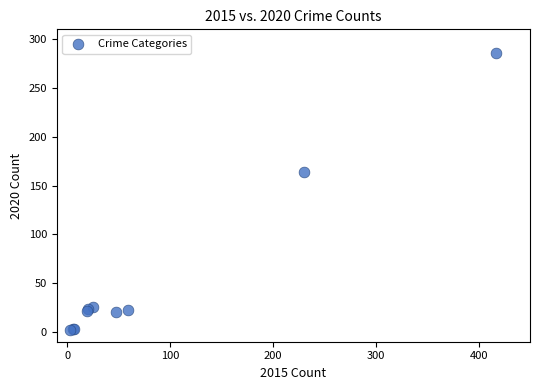

What Y value in the scatter plot is closest to 144?

164